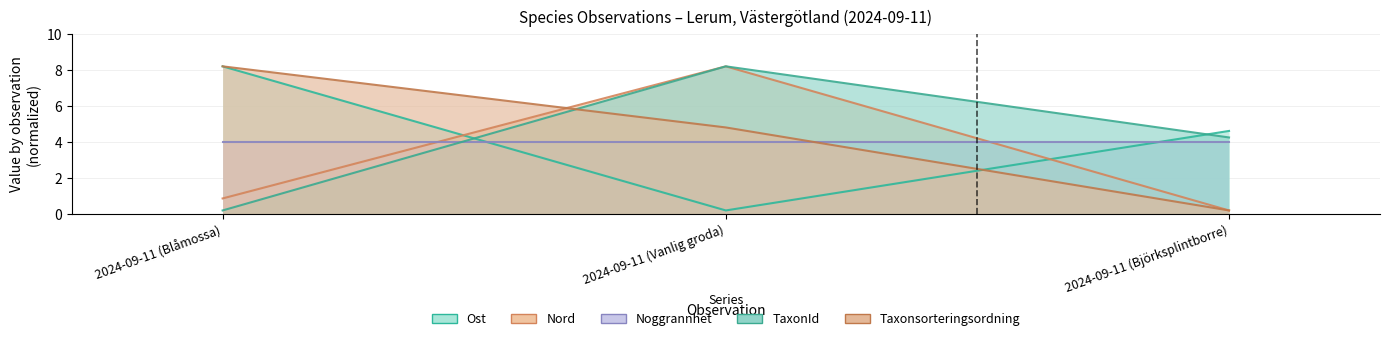

What is the total value across all series at 2024-09-11 (Blåmossa)?

17.5